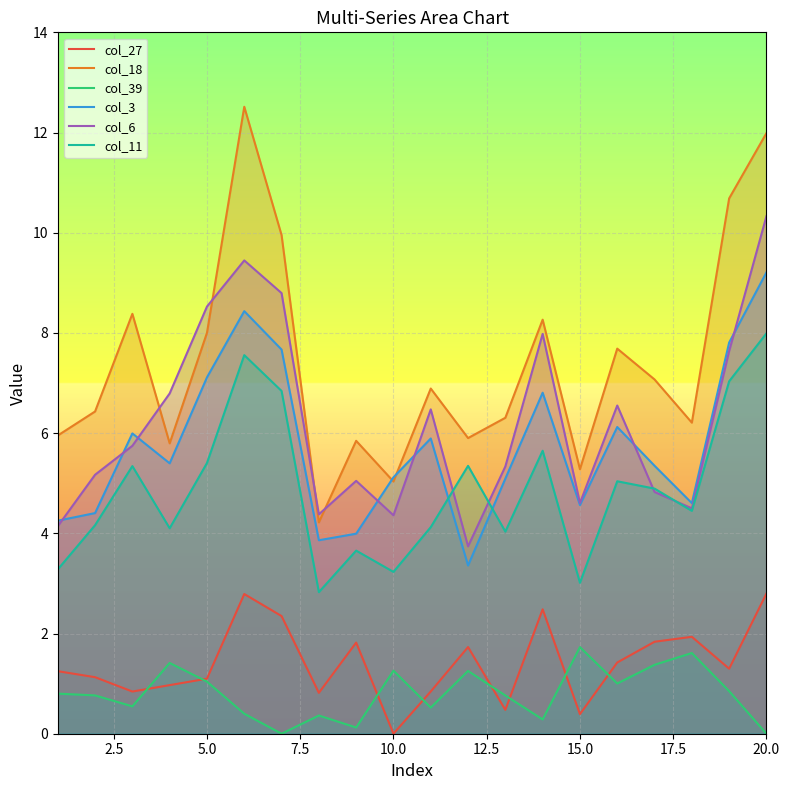

List the series in order of their peak value, highest first.

col_18, col_6, col_3, col_11, col_27, col_39